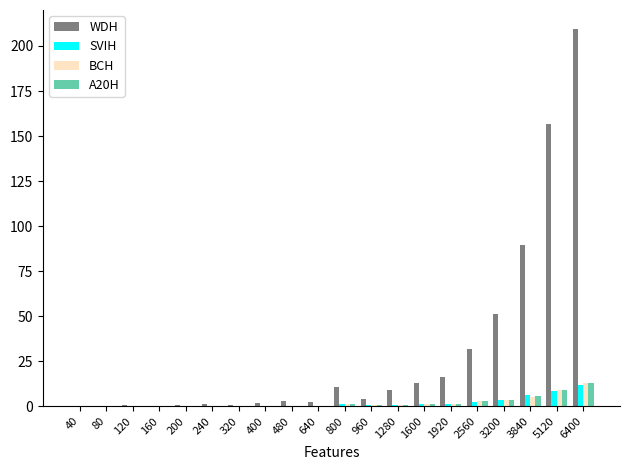

At which label is WDH closest to 104?

3840